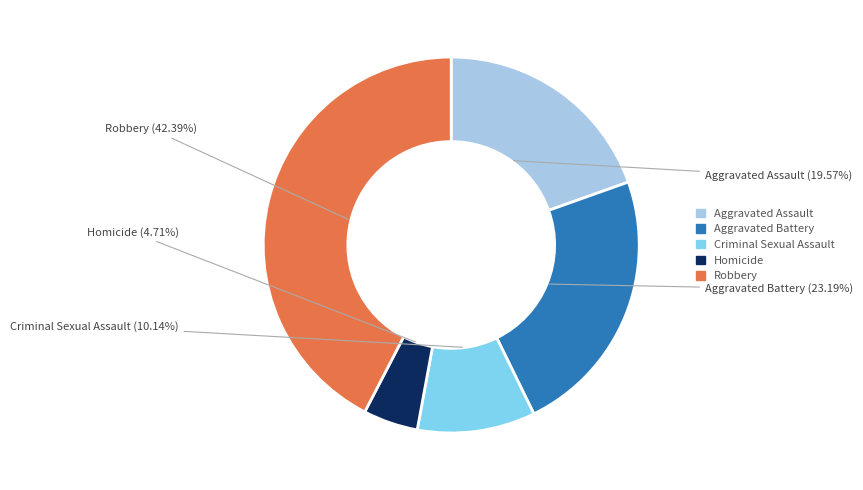

What percentage do Criminal Sexual Assault and Aggravated Battery together represent?

33.3%